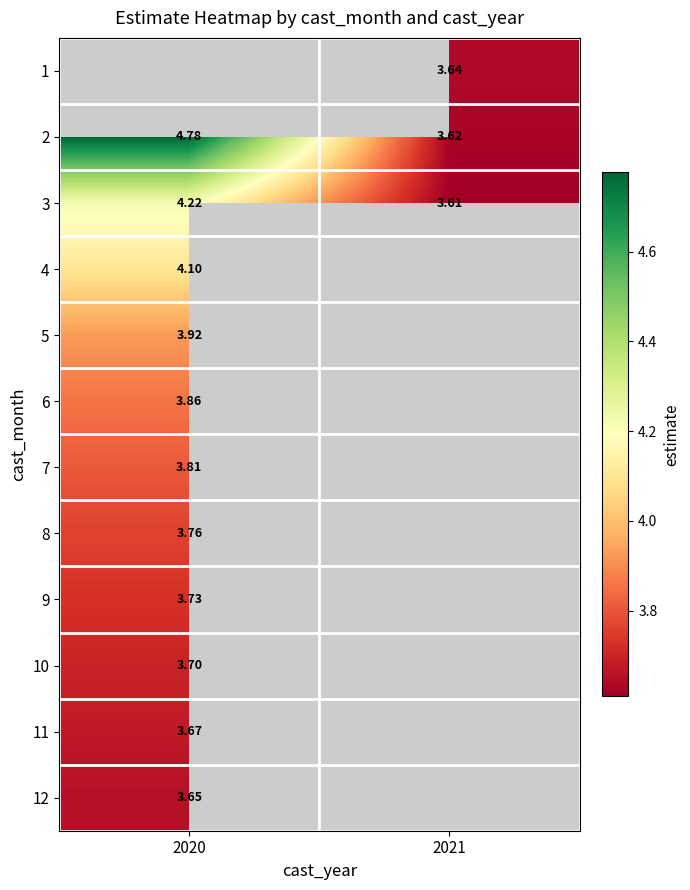

What is the smallest value displayed?

3.6